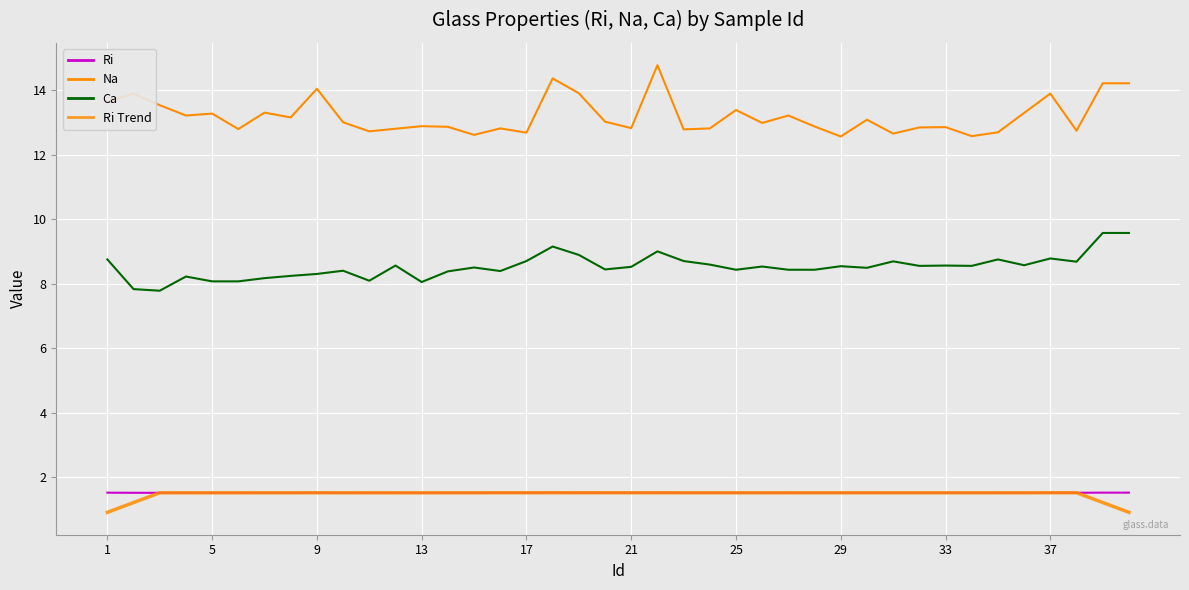

Is this an area chart (filled region under the line)?

No